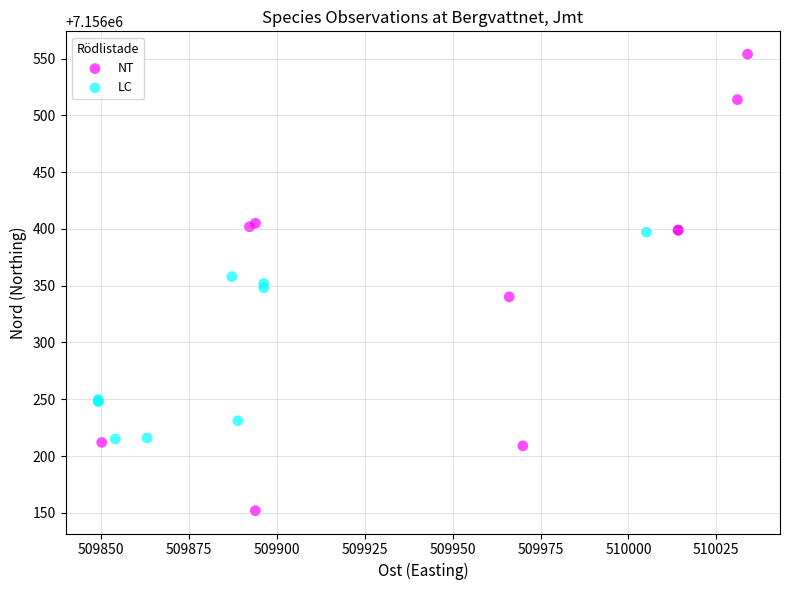

Which series reaches the maximum Y coordinate?

NT